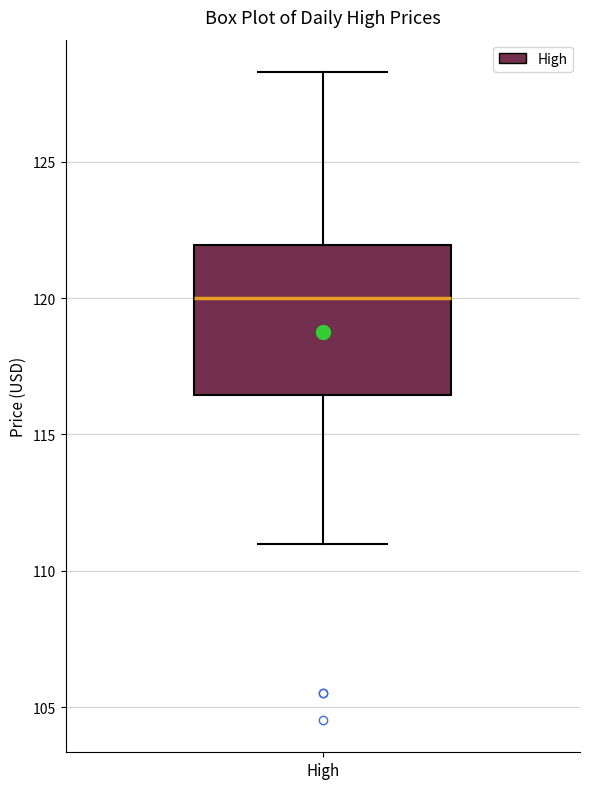

Transcribe this box plot: give where the median line is, the range the box spans, and where the two whiskers end, as read against the y-axis. The values are not printed on the chart, so give them approximately, as read against the axis.

median 120.0, box 116.5 to 122.0, whiskers 111.0 to 128.5